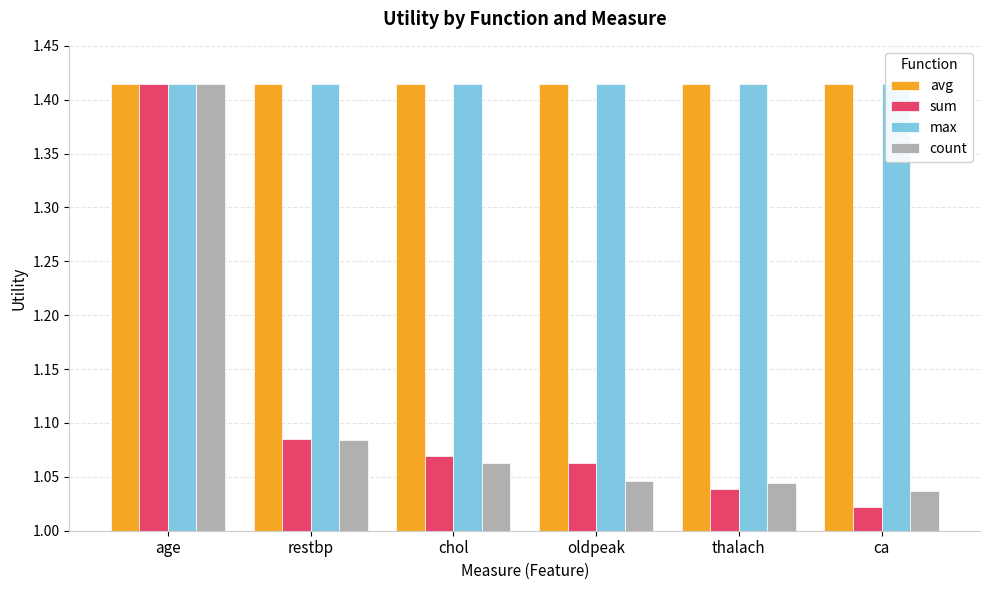

Are the bars horizontal?

No